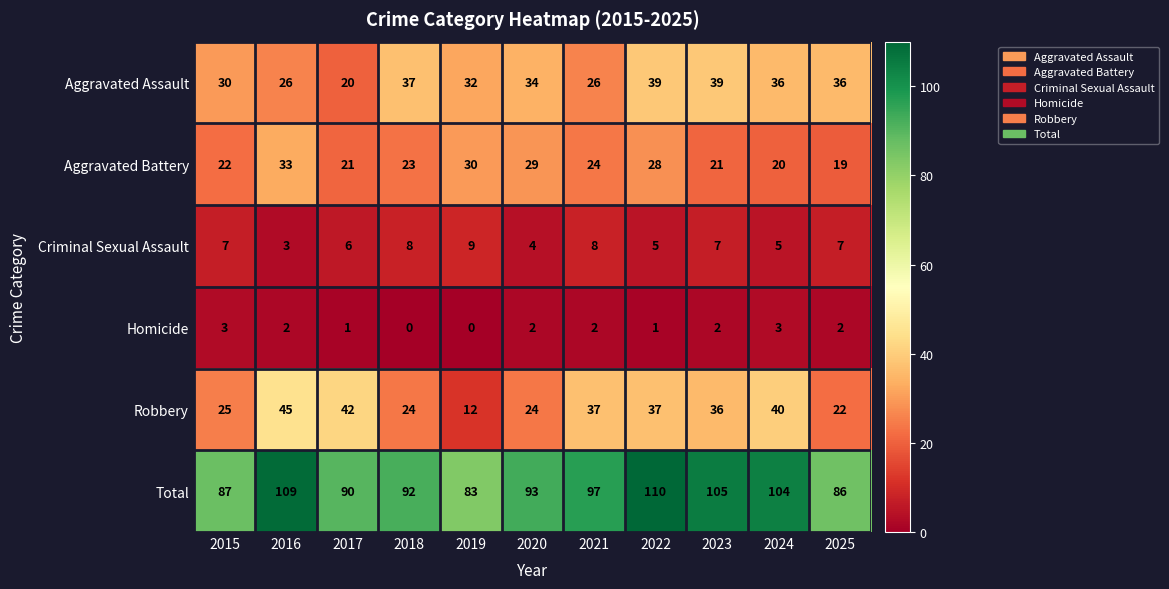

Count the number of data series in this chart.

6